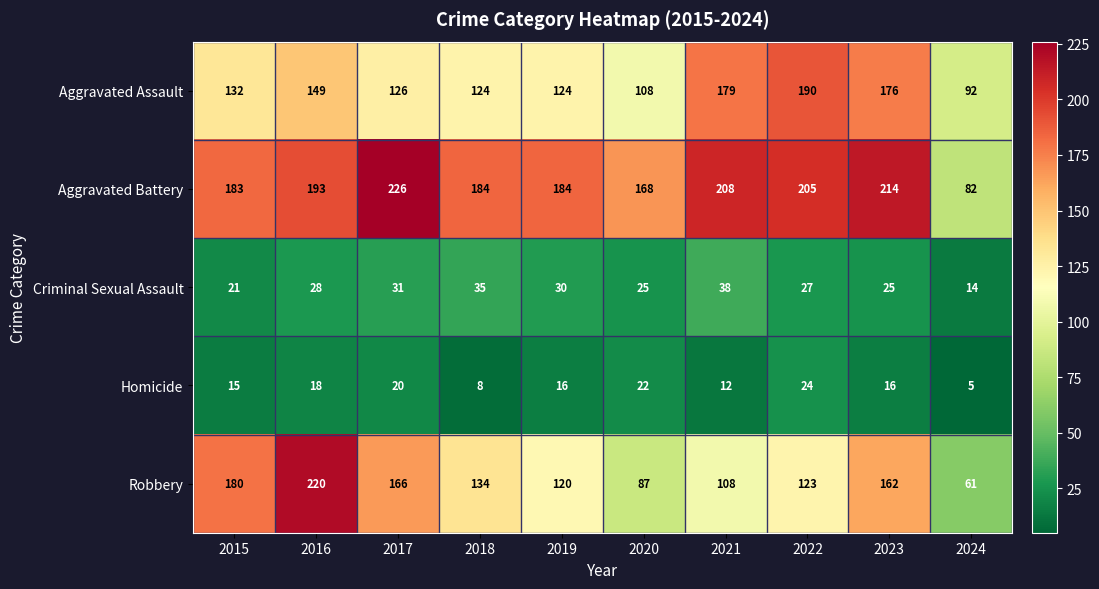

Is it true that Robbery equals 123 at 2022?

True